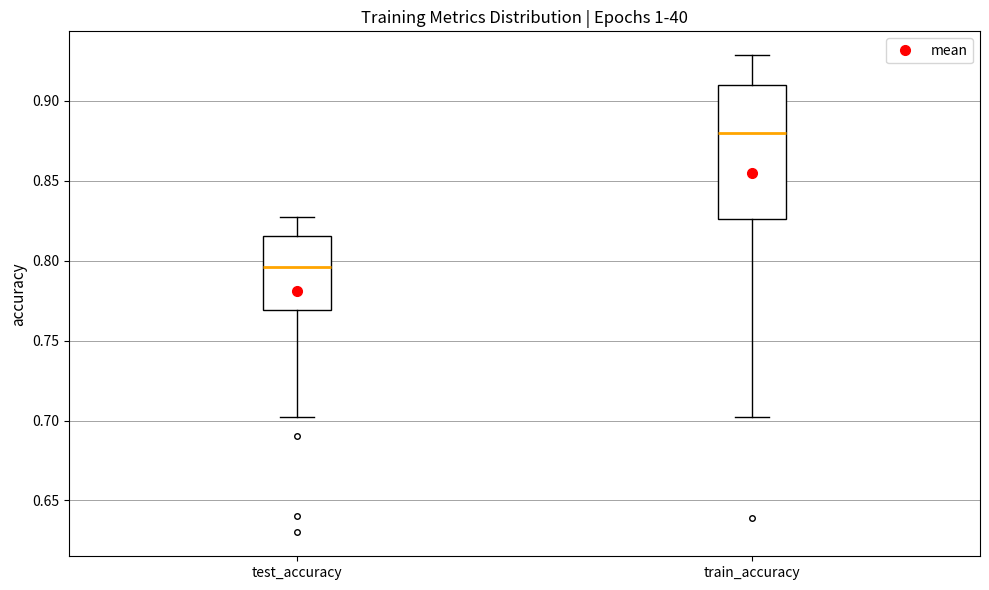

Which box is the tallest, from its lower edge to its upper edge?

train_accuracy